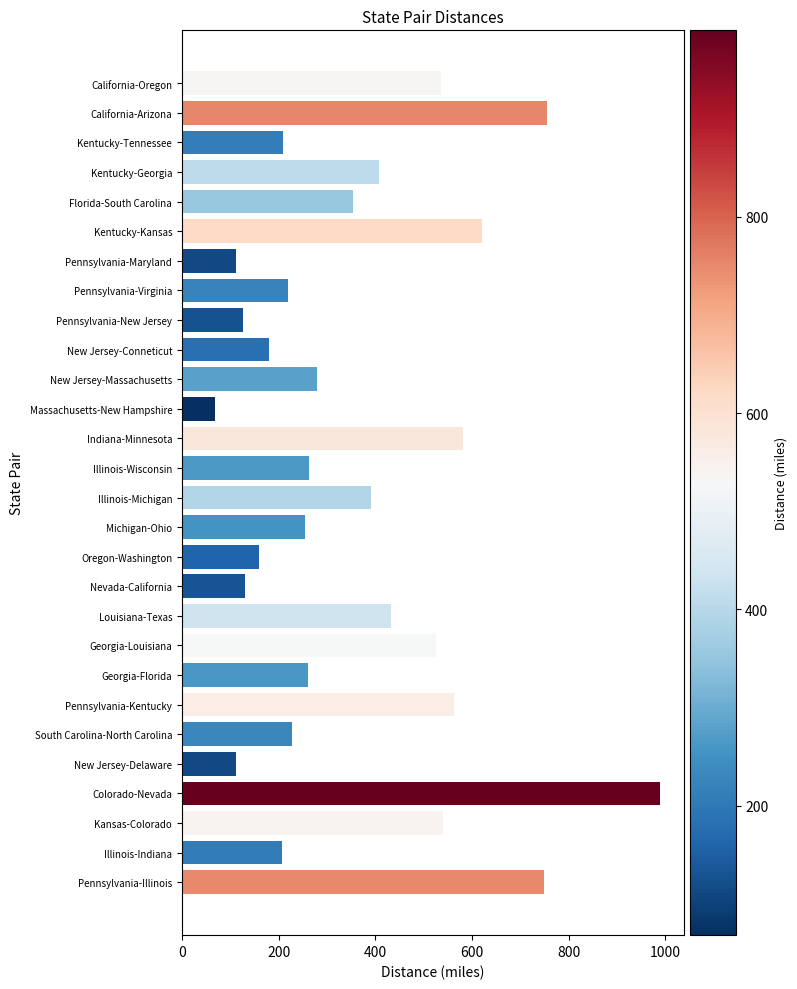

What is the greatest value displayed?

990